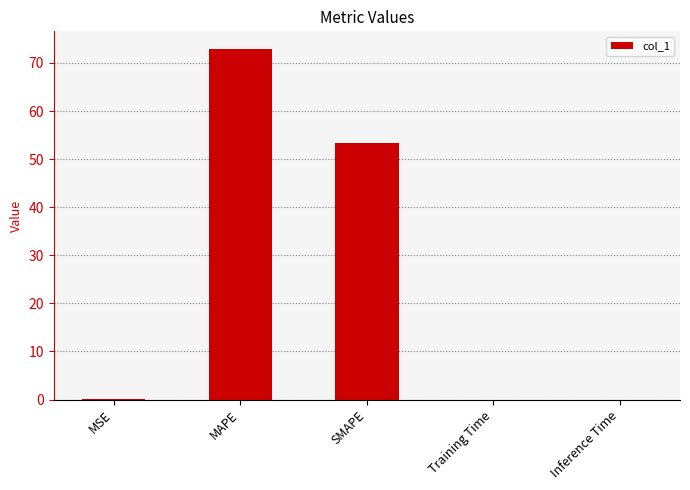

Which has a higher value, Inference Time or MAPE?

MAPE